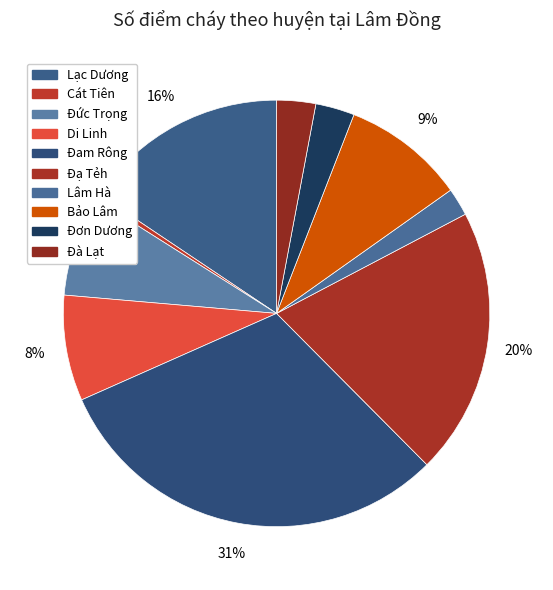

How many slices are in this pie chart?

10